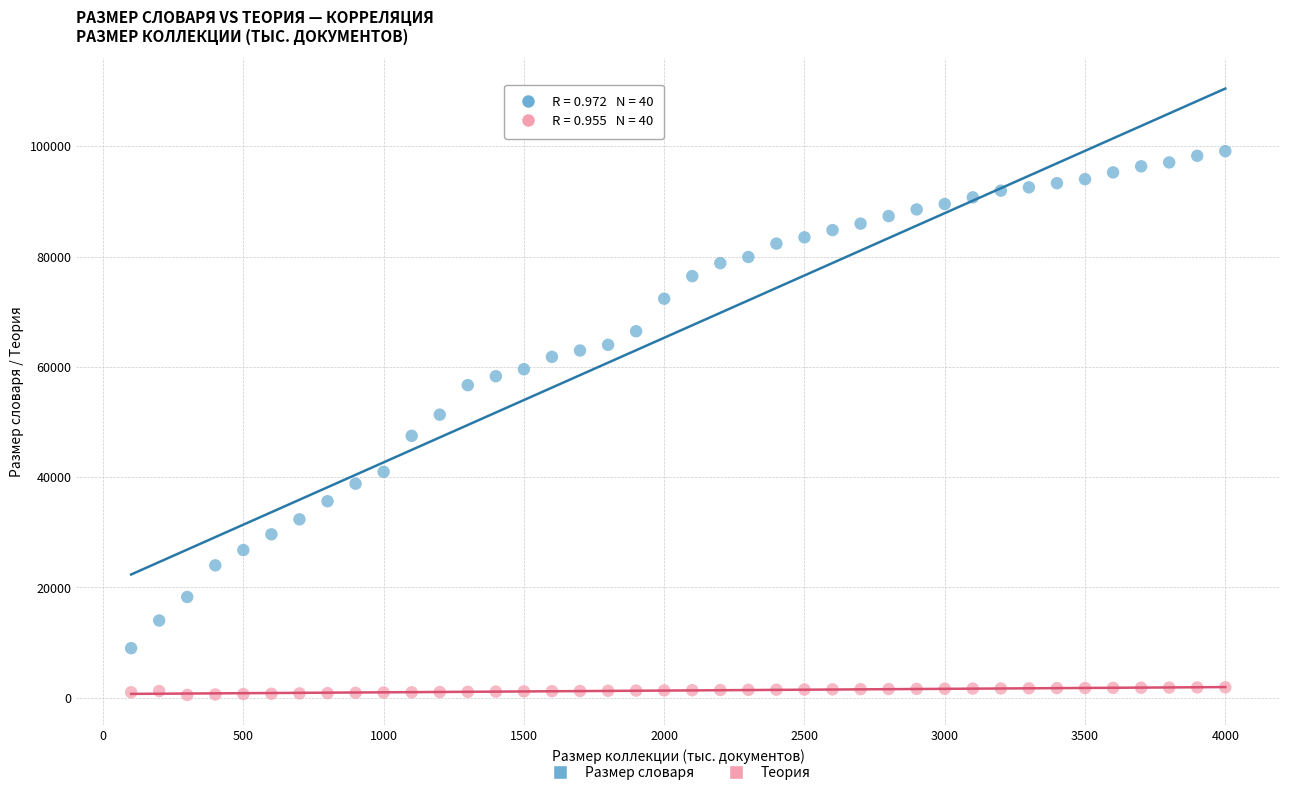

Which series has the widest spread of Y values?

Размер словаря